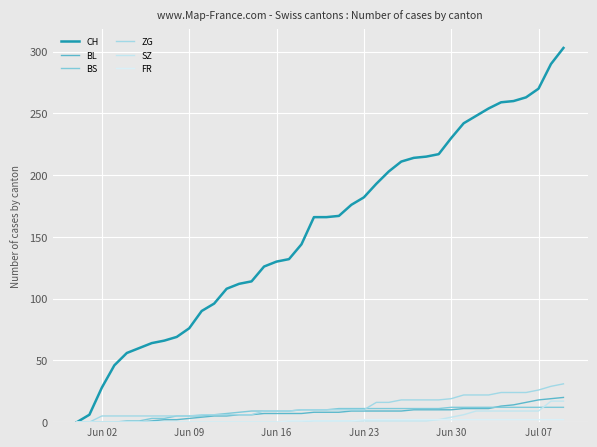

Does the chart have visible grid lines?

Yes